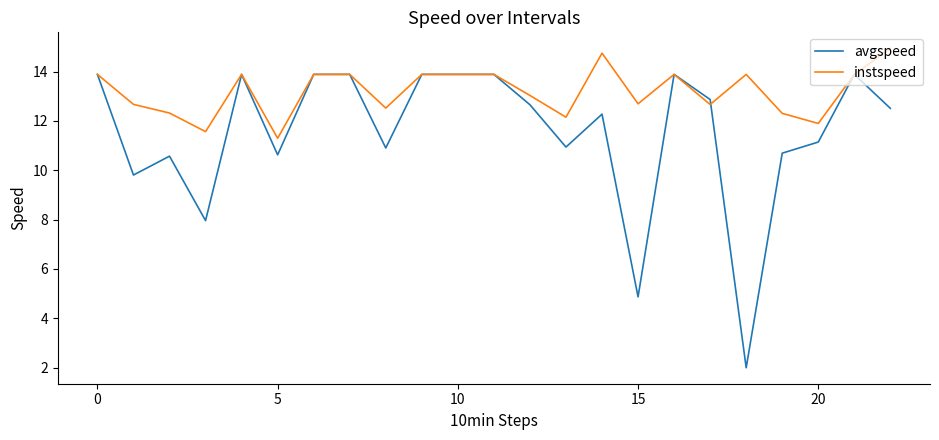

Which series has the widest spread of values?

avgspeed